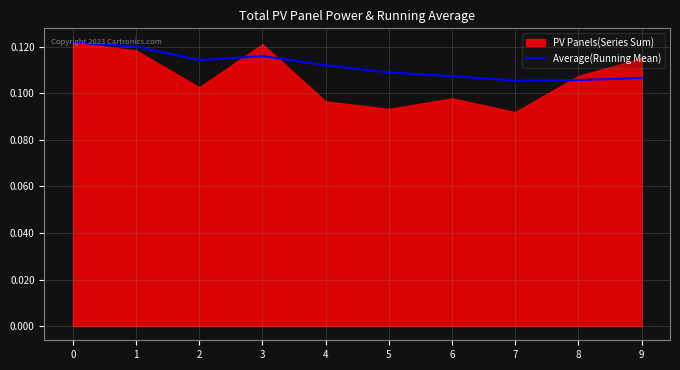

How many interior local valleys (lower than both neighbors) does the data have?

2